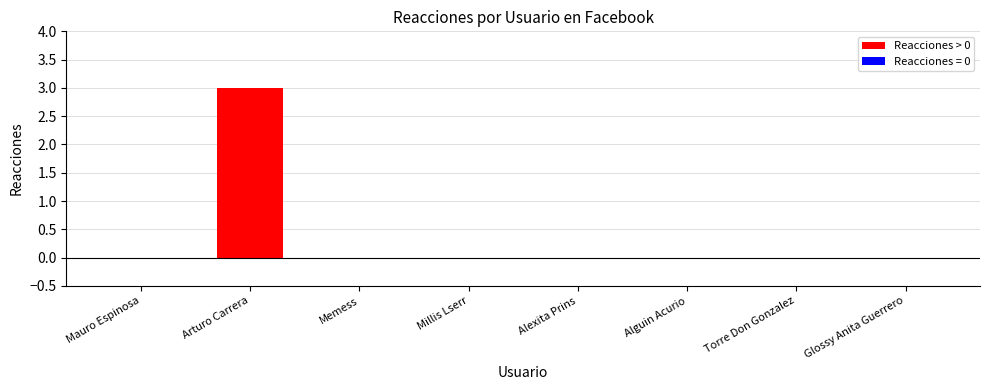

Are the bars horizontal?

No